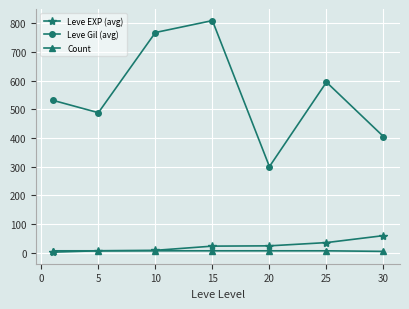

Which series has the largest total across all categories?

Leve Gil (avg)